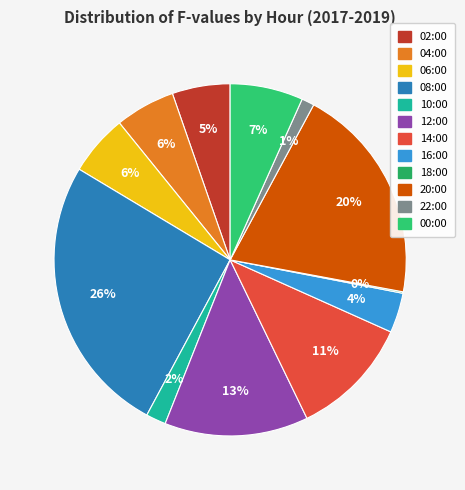

What is the largest slice in the pie chart?

08:00